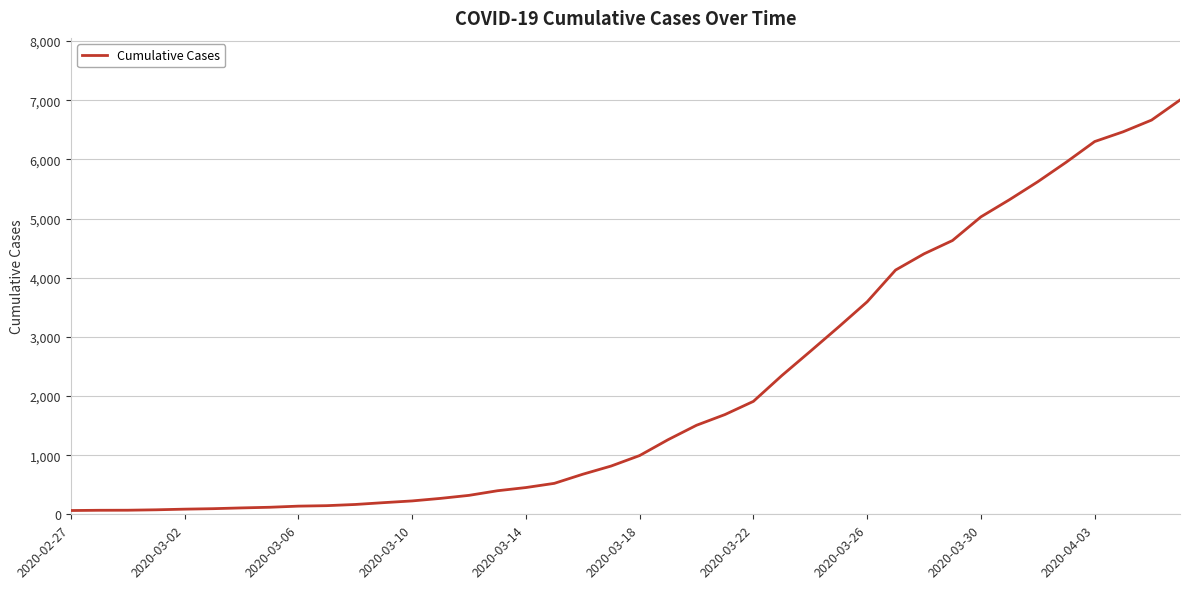

What is the greatest value displayed?

7003